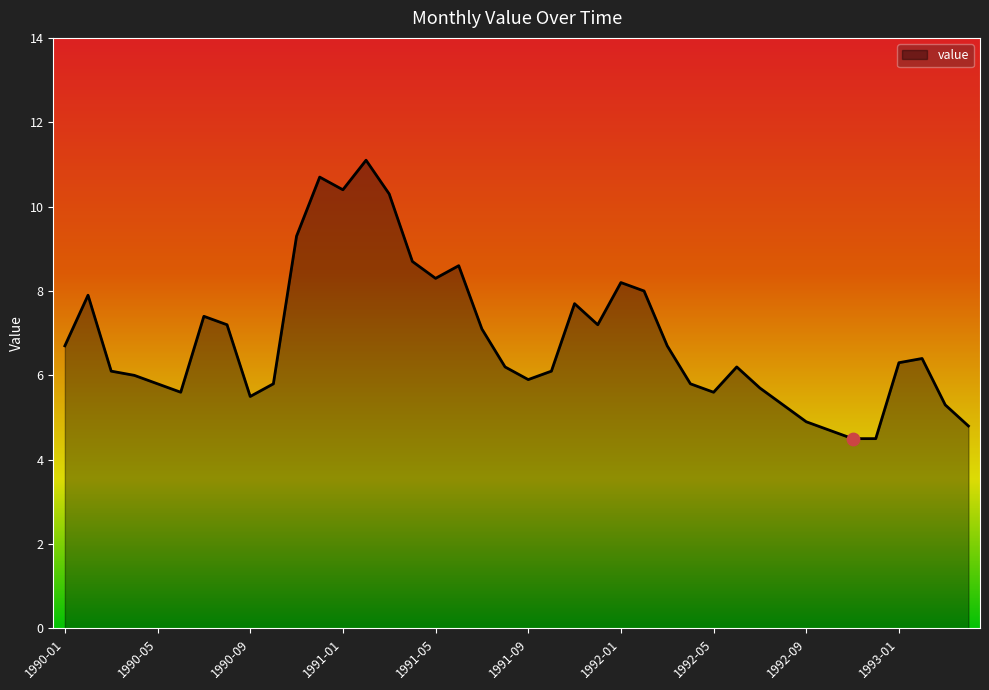

What is the difference between the maximum and minimum values?

6.6